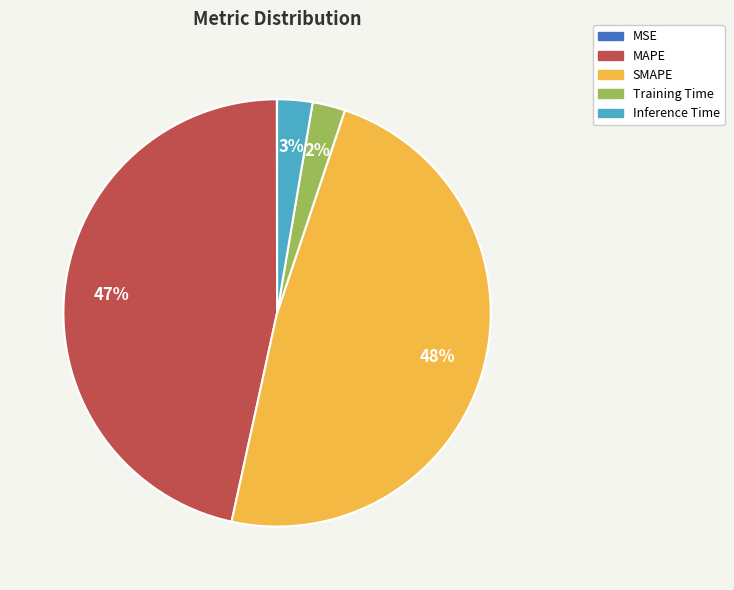

Is it true that MAPE is 56% of the pie?

False